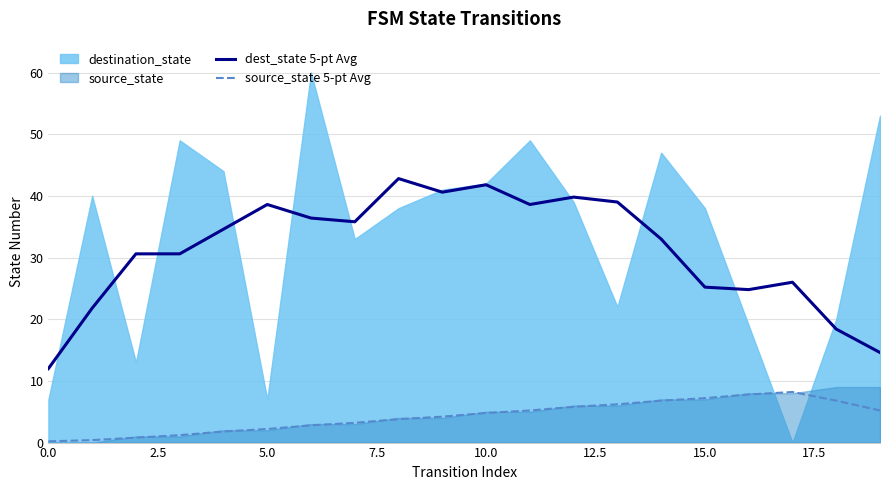

What is the minimum value for dest_state 5-pt Avg?

12.0